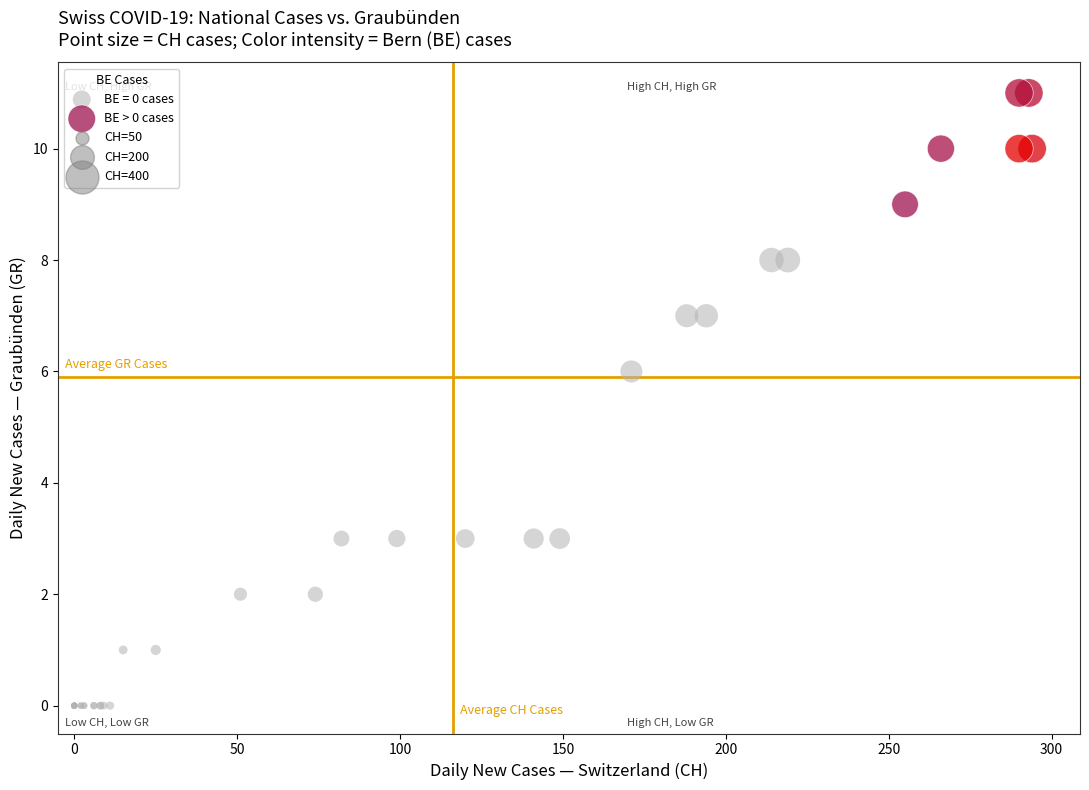

Which series has the largest Y range (max minus min)?

BE = 0 cases